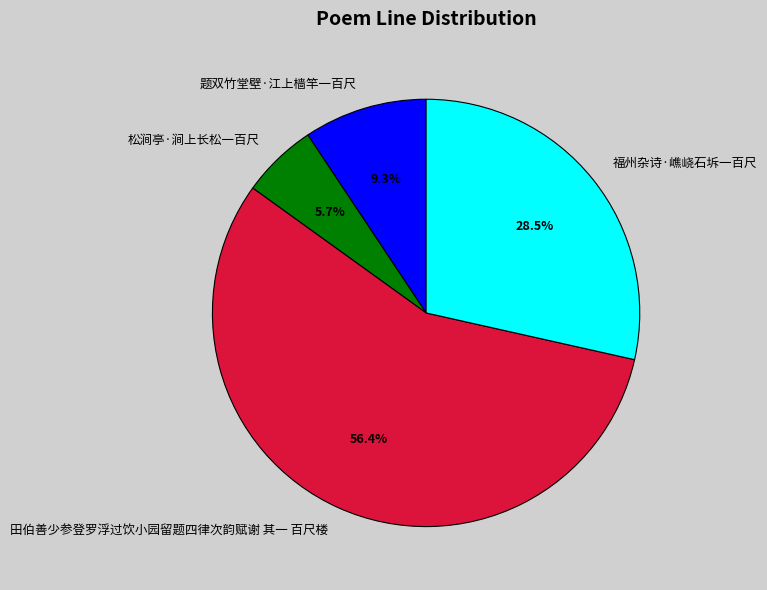

What is the smallest slice in the pie chart?

松涧亭·涧上长松一百尺